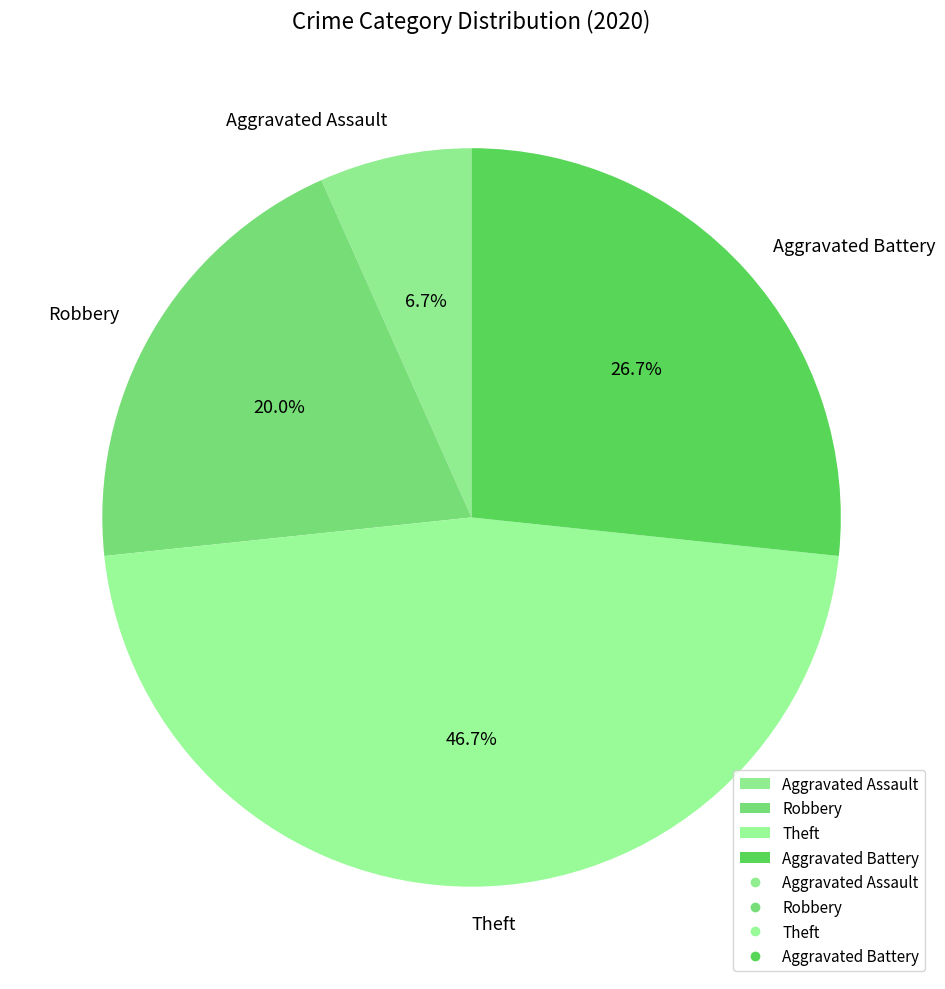

To the nearest percent, what portion does Theft represent?

47%